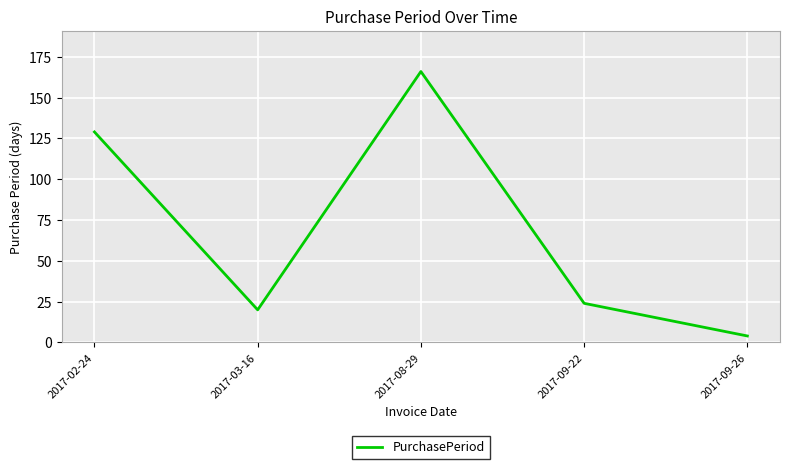

Rank the categories by value from lowest to highest.

2017-09-26, 2017-03-16, 2017-09-22, 2017-02-24, 2017-08-29